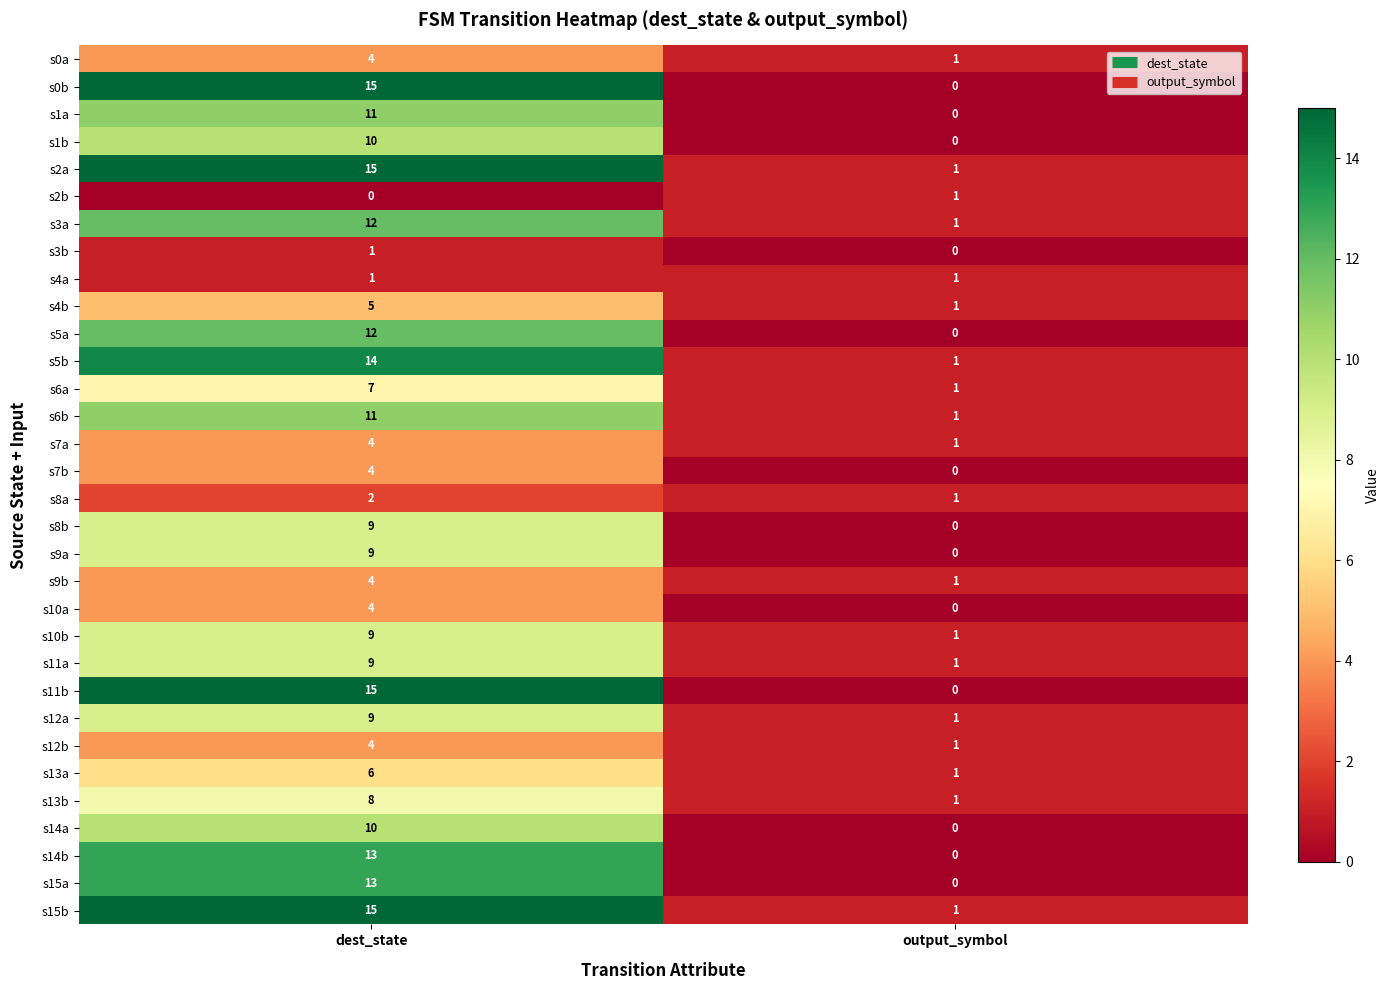

How many distinct data groups are displayed?

32